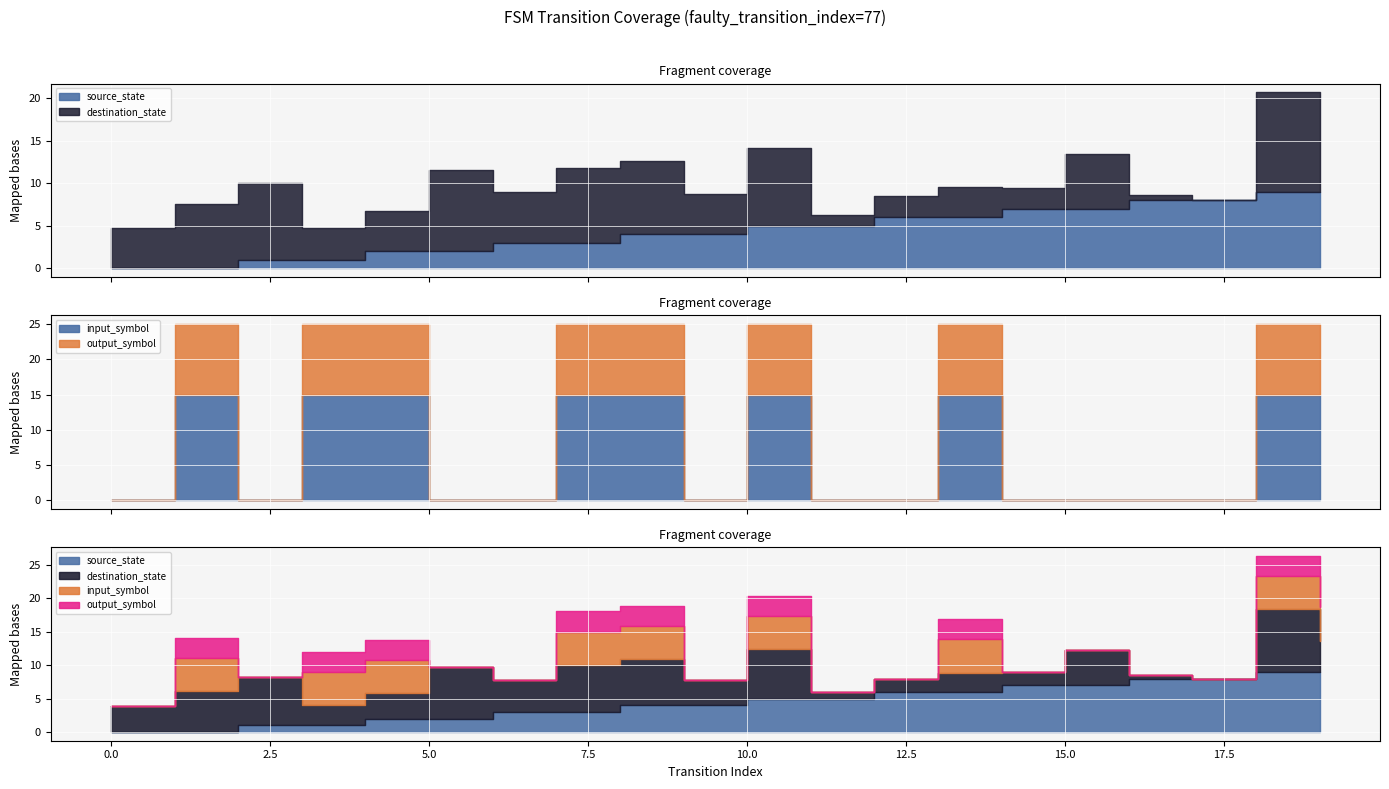

In input_symbol, how many points are lower than both neighbors (excluding endpoints)?

2